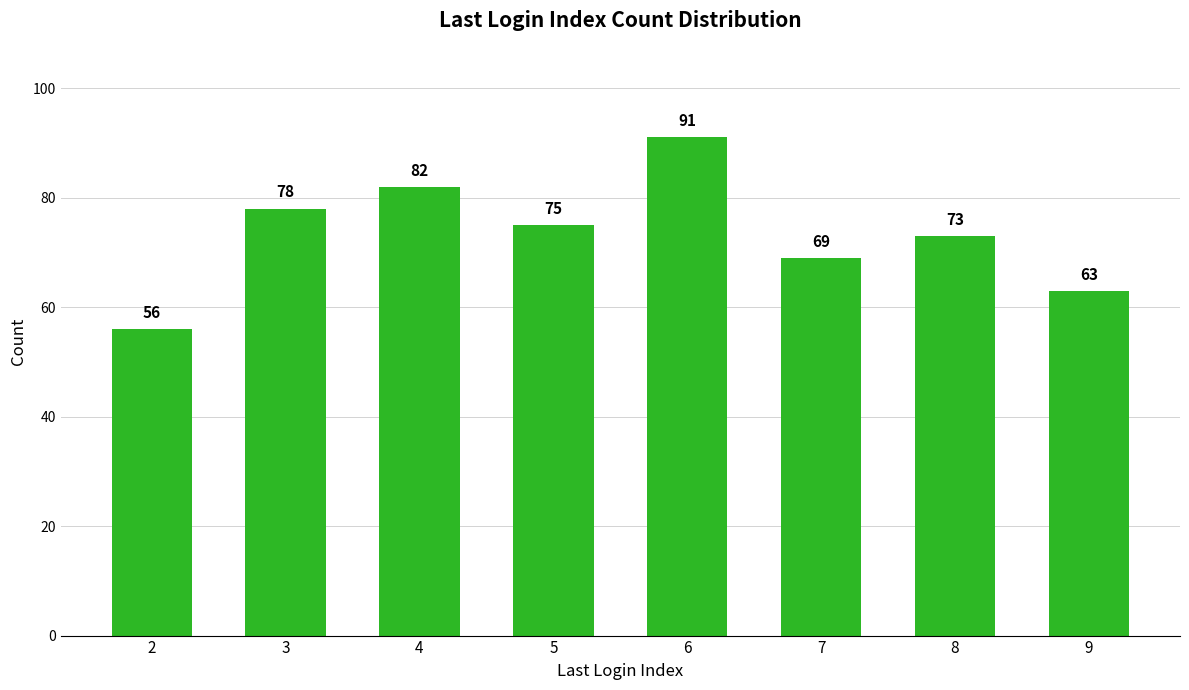

List the labels in order of value, largest first.

6, 4, 3, 5, 8, 7, 9, 2